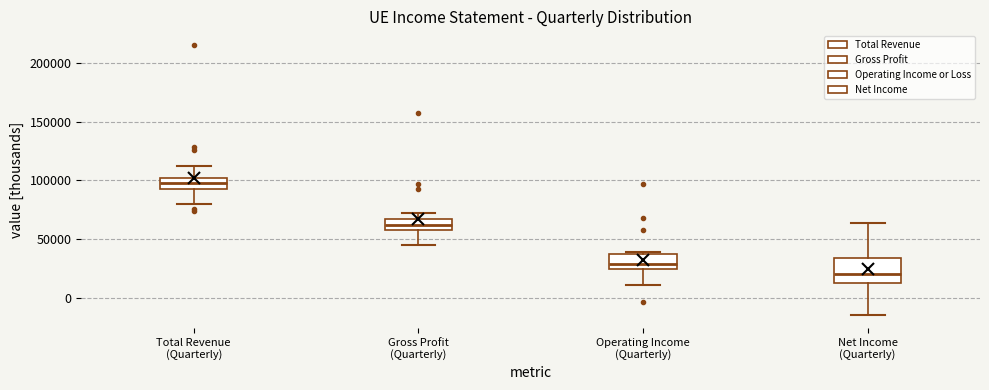

Reading left to right, read every box against the y-axis: the position of its median line, the range the box covers, and the ends of its whiskers. The values are not printed on the chart, so give them approximately, as read against the axis.

Total Revenue (Quarterly): median 100000 (inside the box), box 95000 to 100000, whiskers 80000 to 110000
Gross Profit (Quarterly): median 60000 (inside the box), box 60000 to 65000, whiskers 45000 to 70000
Operating Income (Quarterly): median 30000, box 25000 to 35000, whiskers 10000 to 40000
Net Income (Quarterly): median 20000, box 10000 to 35000, whiskers -15000 to 65000